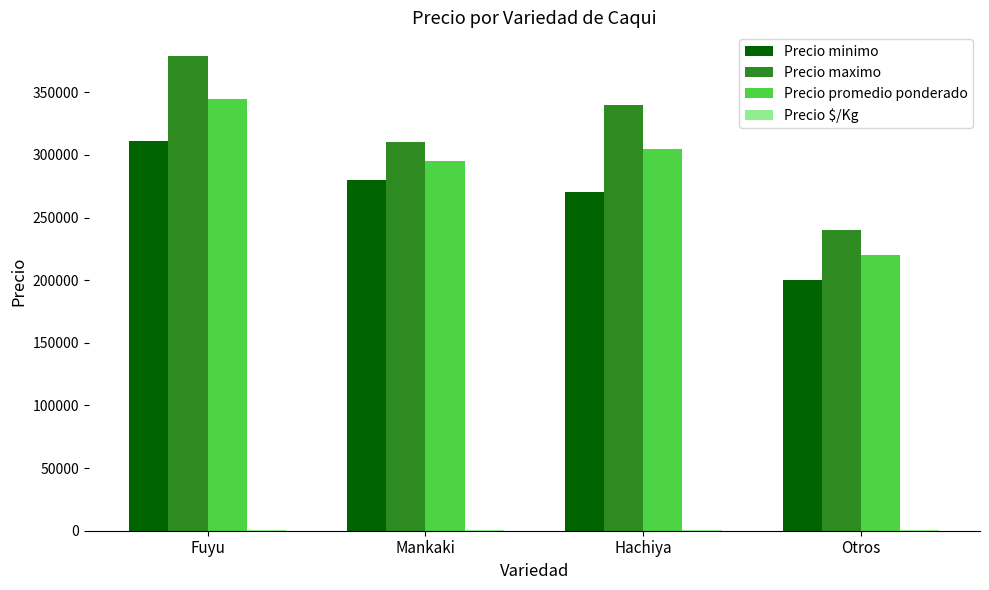

The Precio minimo series shows 280000 at Mankaki. True or false?

True